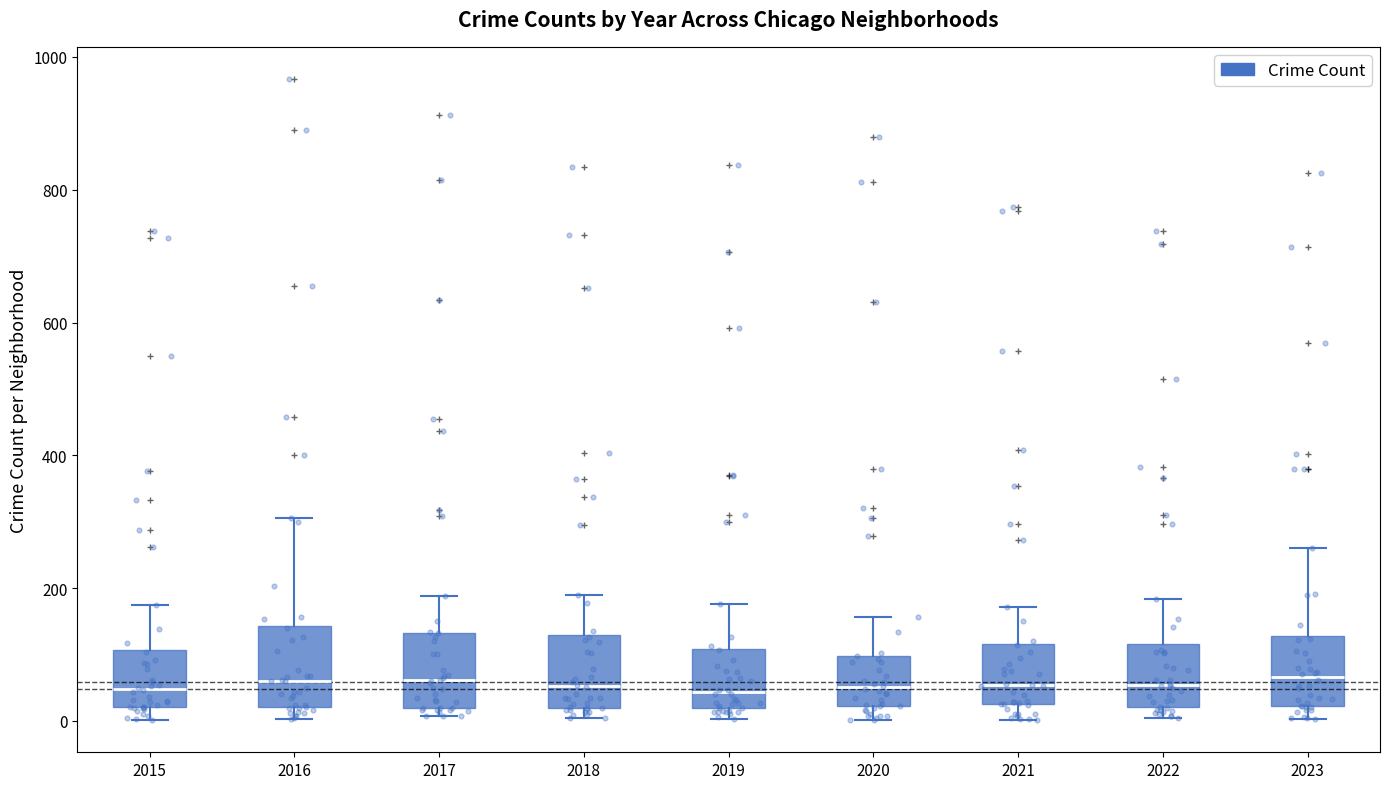

Reading left to right, transcribe this box plot: for each box, give where its median line is, the range the box spans, and where its two whiskers end, as read against the y-axis. The values are not printed on the chart, so give them approximately, as read against the axis.

2015: median 40, box 20 to 100, whiskers 0 to 180
2016: median 60, box 20 to 140, whiskers 0 to 300
2017: median 60, box 20 to 140, whiskers 0 to 180
2018: median 60, box 20 to 120, whiskers 0 to 180
2019: median 40, box 20 to 100, whiskers 0 to 180
2020: median 60, box 20 to 100, whiskers 0 to 160
2021: median 60, box 20 to 120, whiskers 0 to 180
2022: median 60, box 20 to 120, whiskers 0 to 180
2023: median 60, box 20 to 120, whiskers 0 to 260